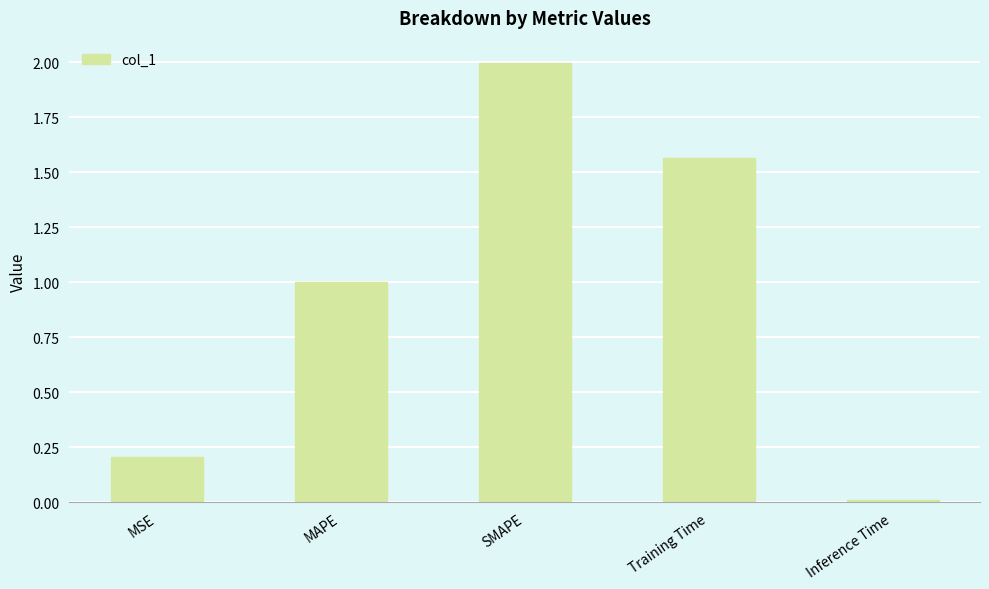

How many series are shown in this chart?

1